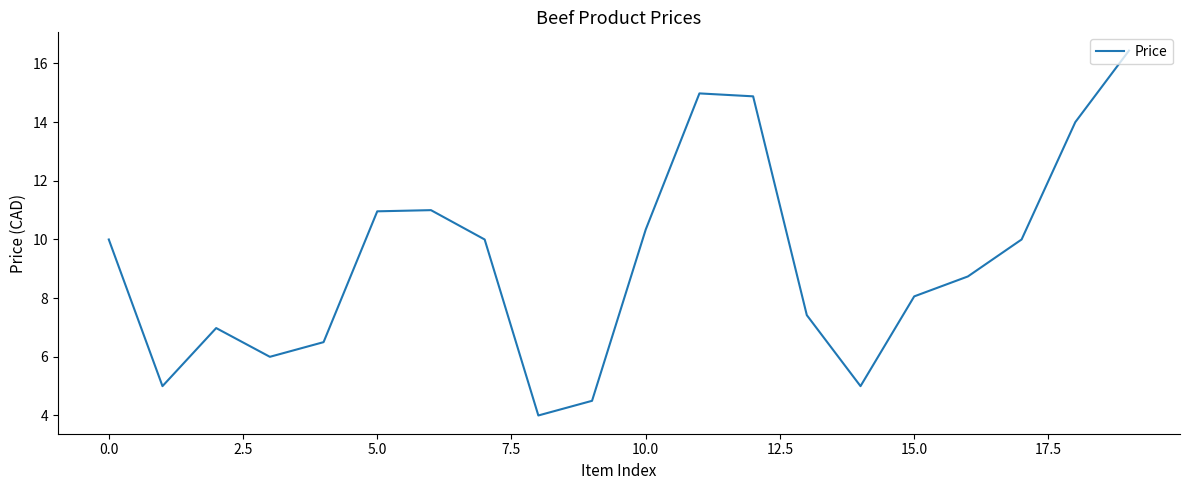

What is the minimum value shown in the chart?

4.0